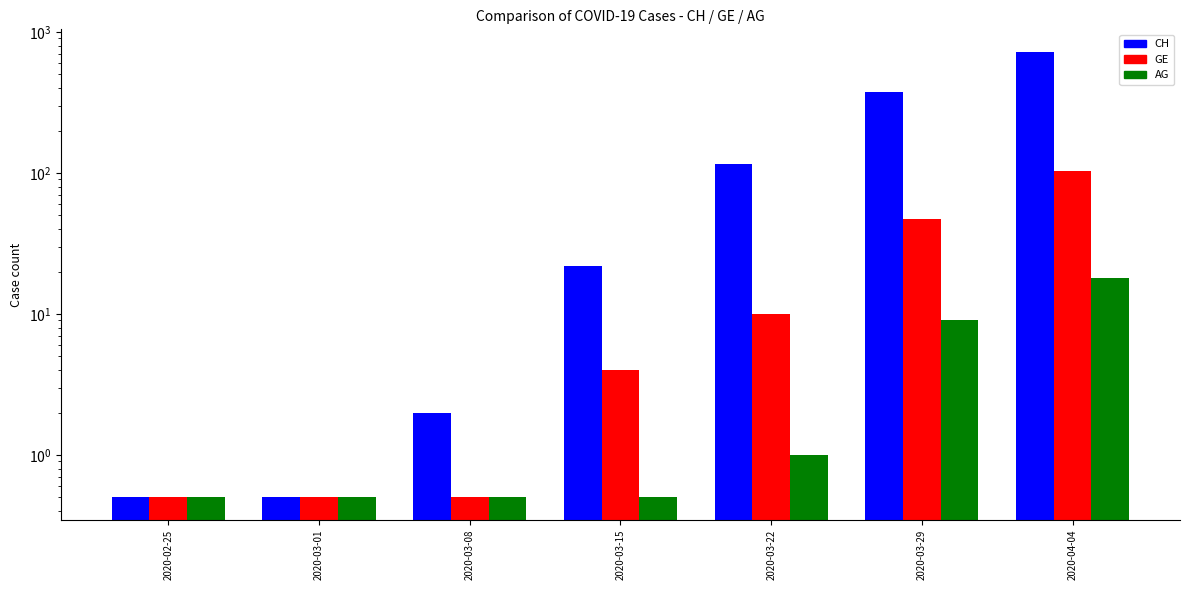

The value of GE at 2020-03-29 is 47.0. True or false?

True